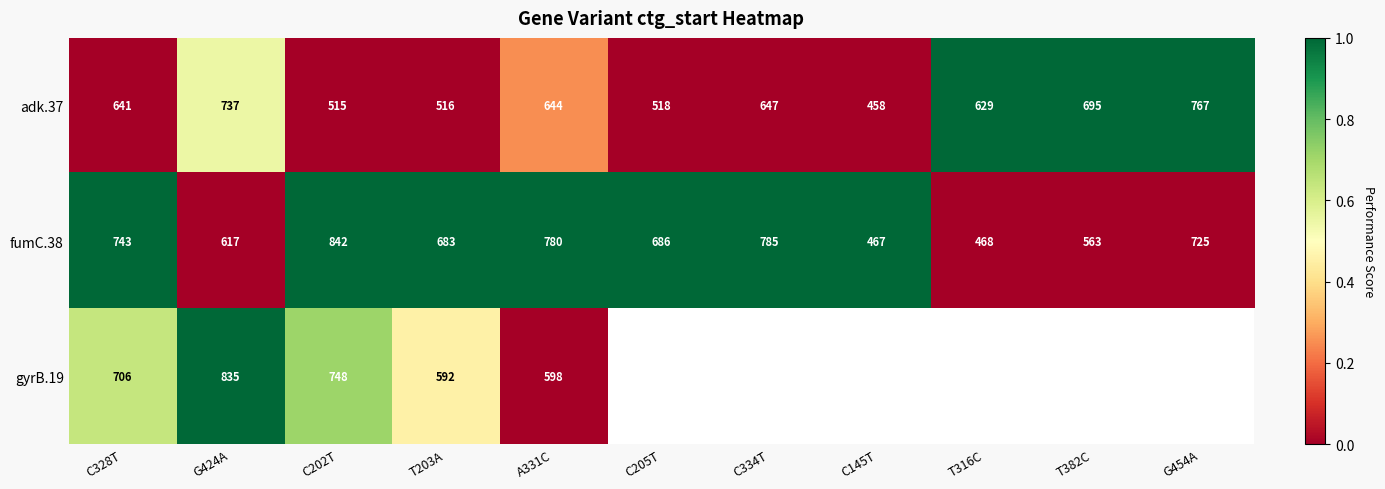

What is the average value of the fumC.38 series?

669